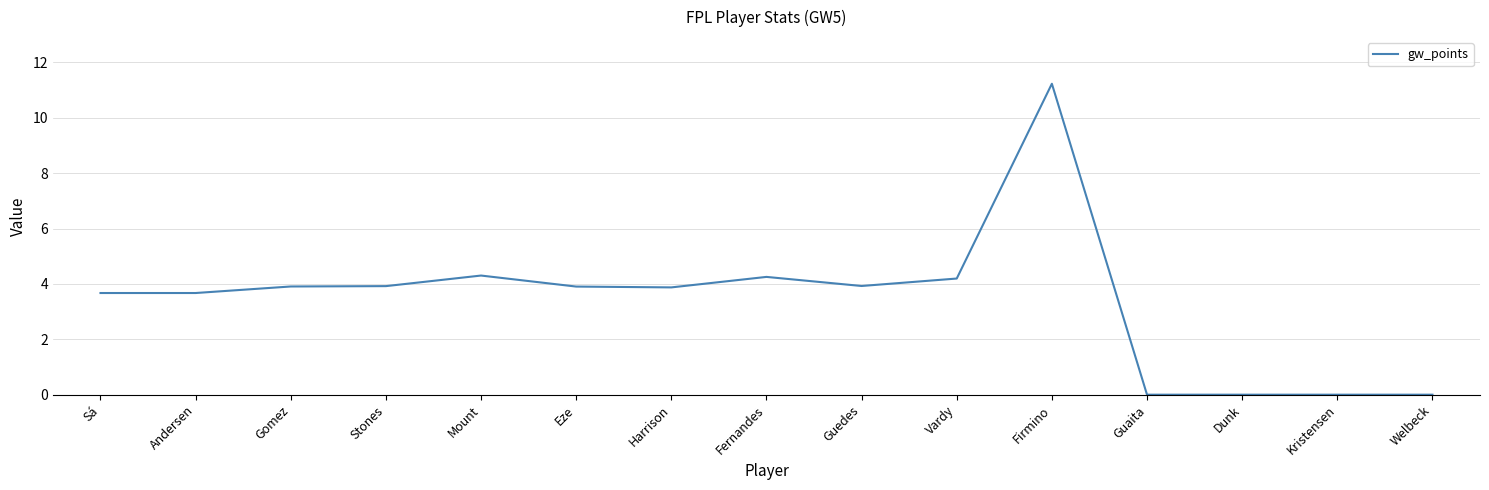

What is the sum of all values?

50.9